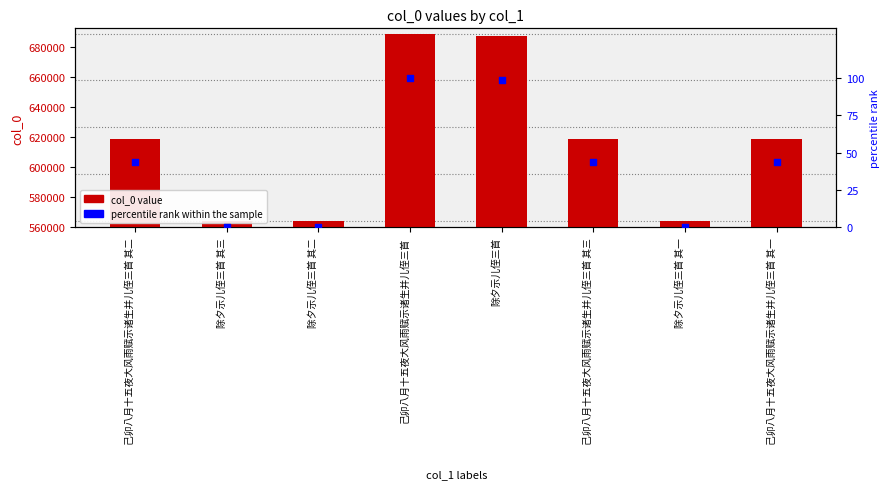

Which series contains the highest Y value?

col_0 value